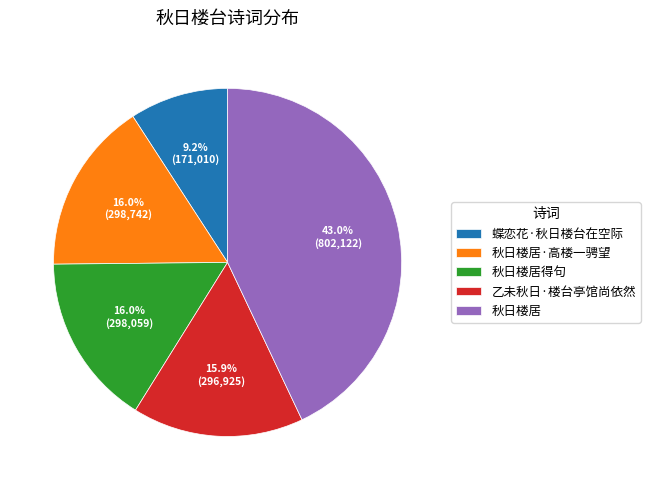

How many segments does this pie chart have?

5